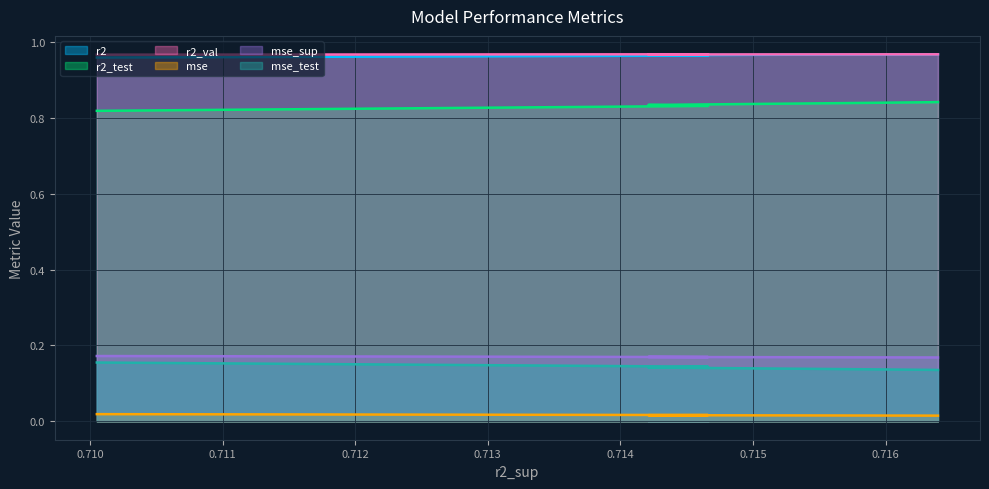

At how many categories does at least one series exceed 0?

10